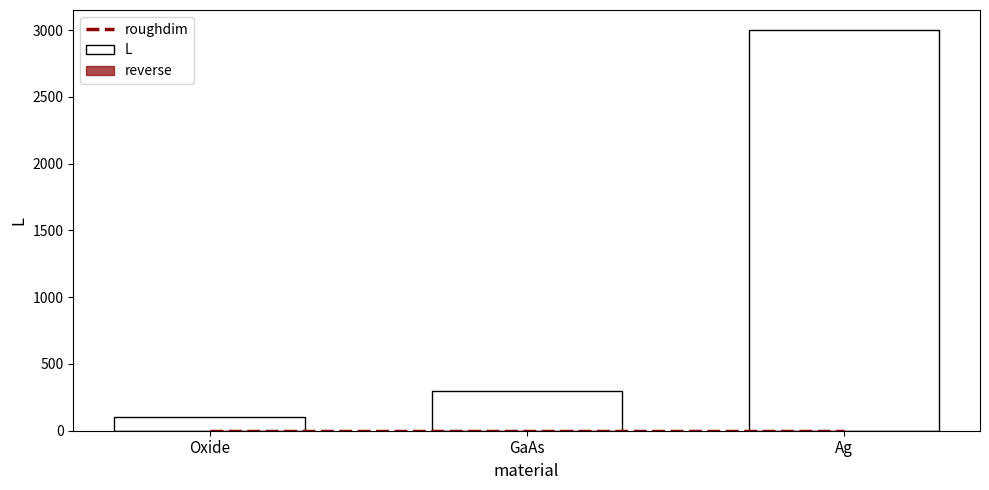

At how many categories does at least one series exceed 771?

1